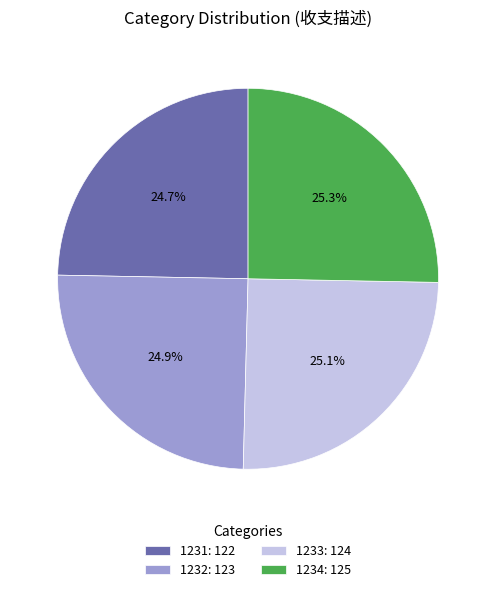

Does any single category account for the majority?

No